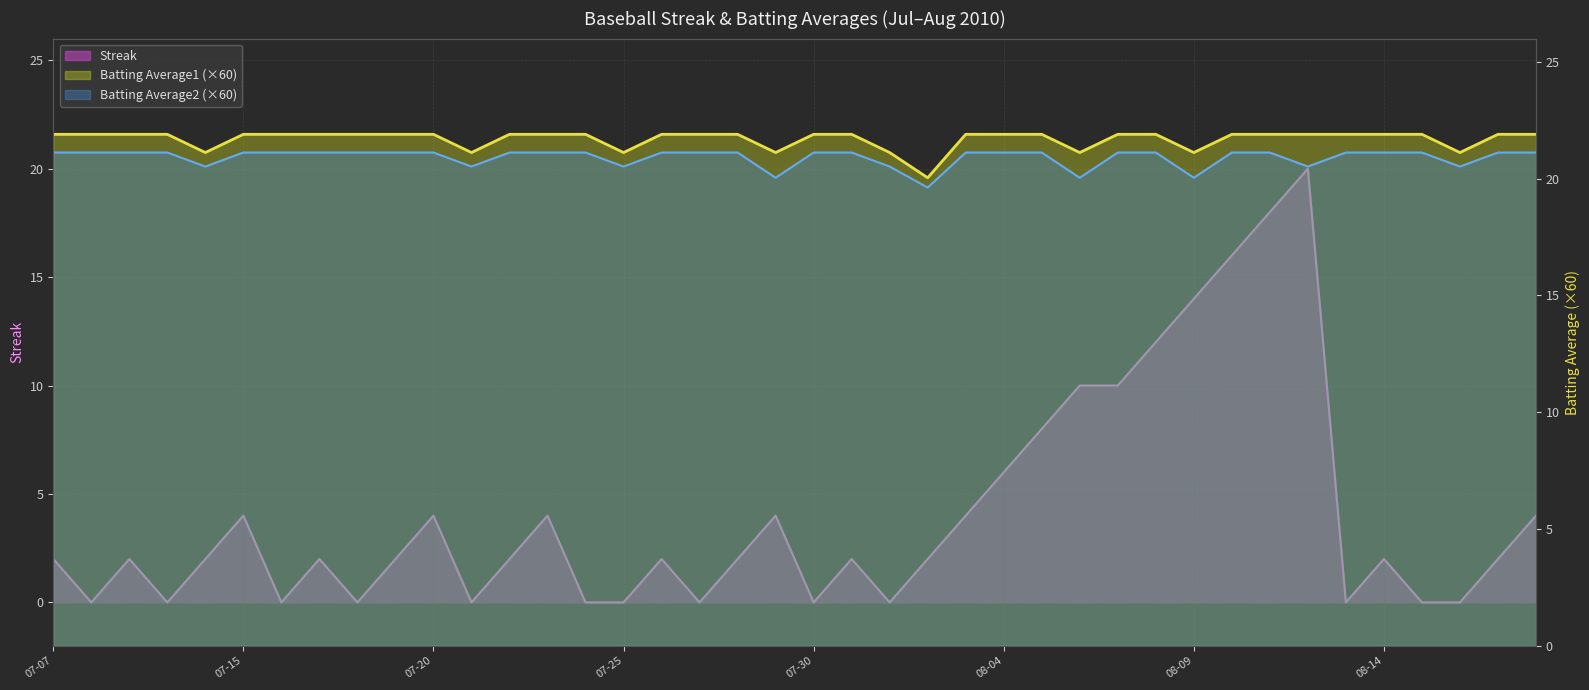

At which label is Streak closest to 10?

2010-08-06